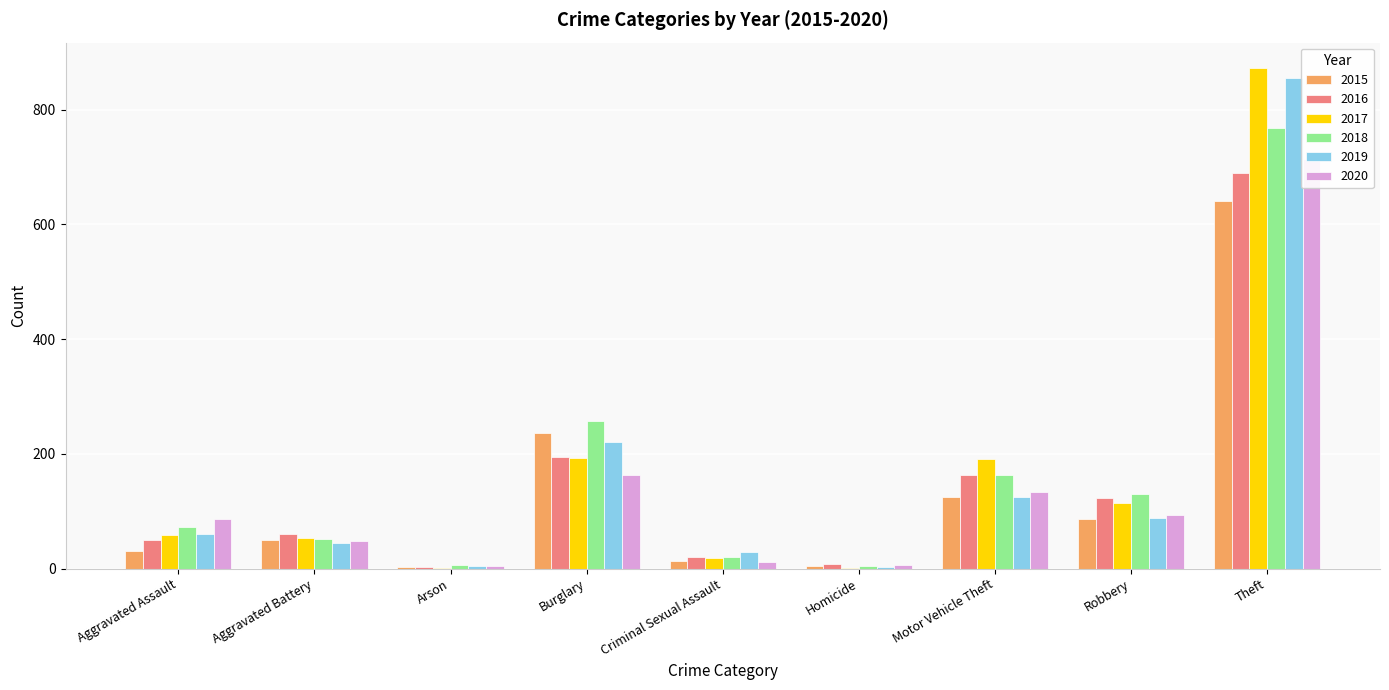

What is the difference between the second highest and minimum values in the 2018 series?

252